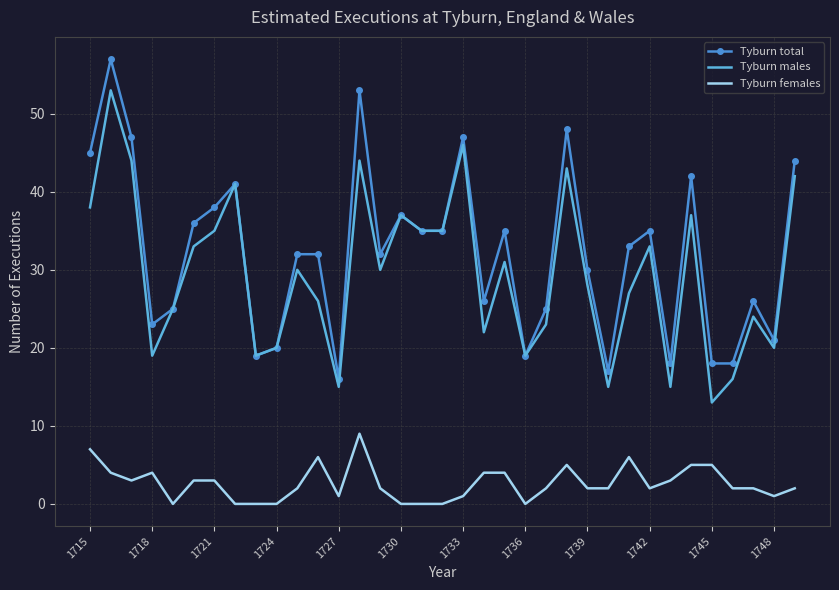

Reading left to right, what are all the values shown in this chart?

Tyburn total: 45	57	47	23	25	36	38	41	19	20	32	32	16	53	32	37	35	35	47	26	35	19	25	48	30	17	33	35	18	42	18	18	26	21	44
Tyburn males: 38	53	44	19	25	33	35	41	19	20	30	26	15	44	30	37	35	35	46	22	31	19	23	43	28	15	27	33	15	37	13	16	24	20	42
Tyburn females: 7	4	3	4	0	3	3	0	0	0	2	6	1	9	2	0	0	0	1	4	4	0	2	5	2	2	6	2	3	5	5	2	2	1	2